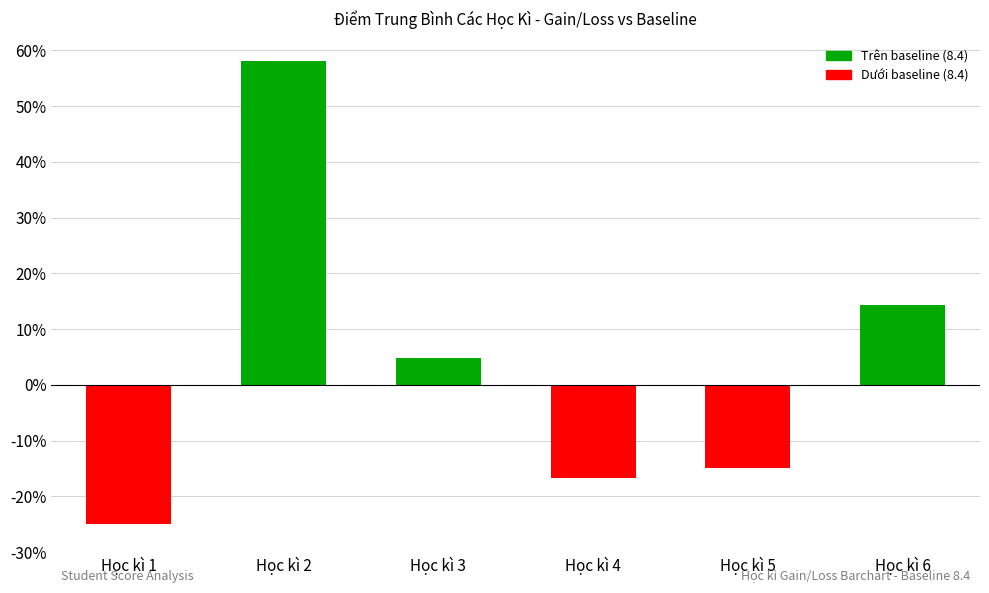

The chart shows a value of -0.1 at Học kì 5. True or false?

True